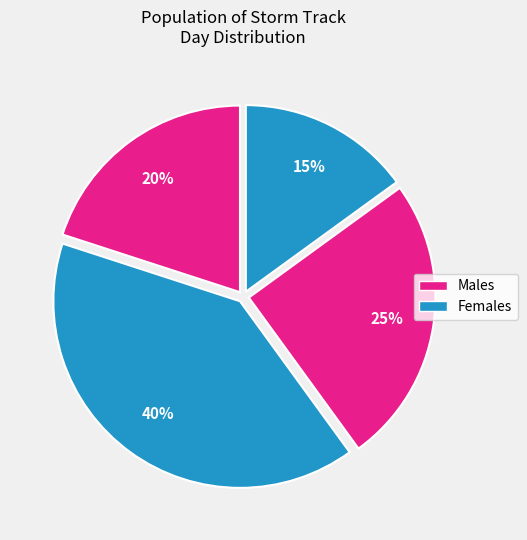

How many segments does this pie chart have?

4